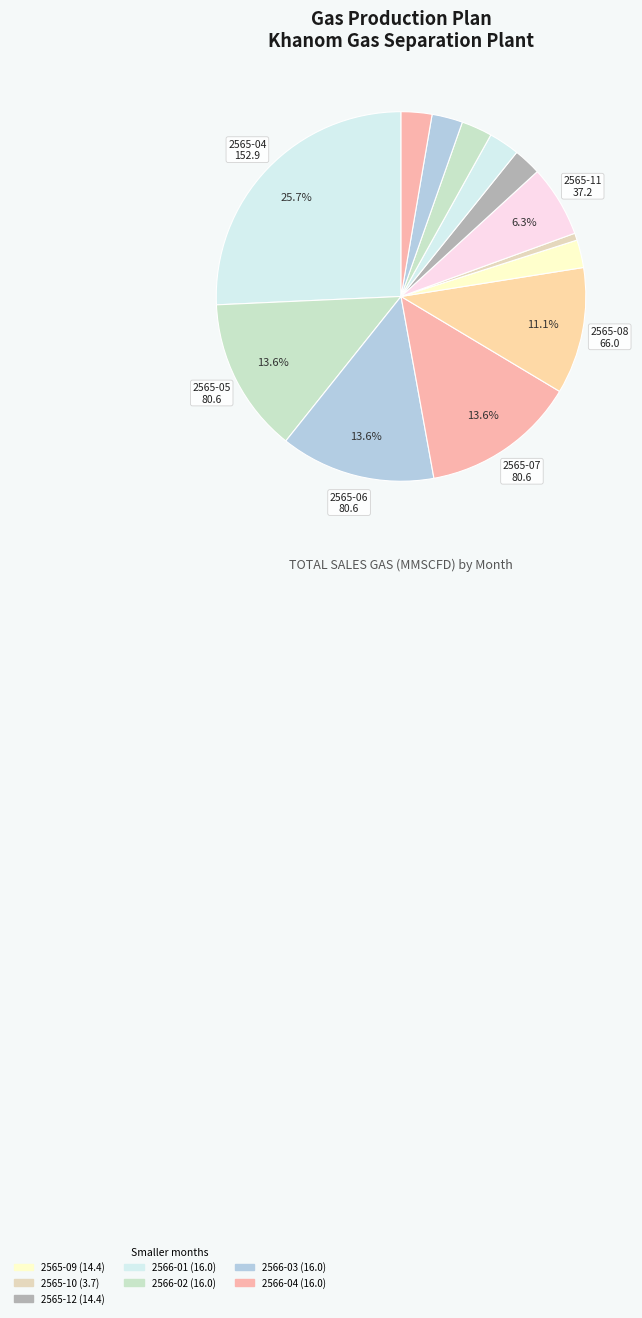

Rank the categories by value from highest to lowest.

2565-04, 2565-05, 2565-07, 2565-06, 2565-08, 2565-11, 2566-01, 2566-02, 2566-03, 2566-04, 2565-09, 2565-12, 2565-10